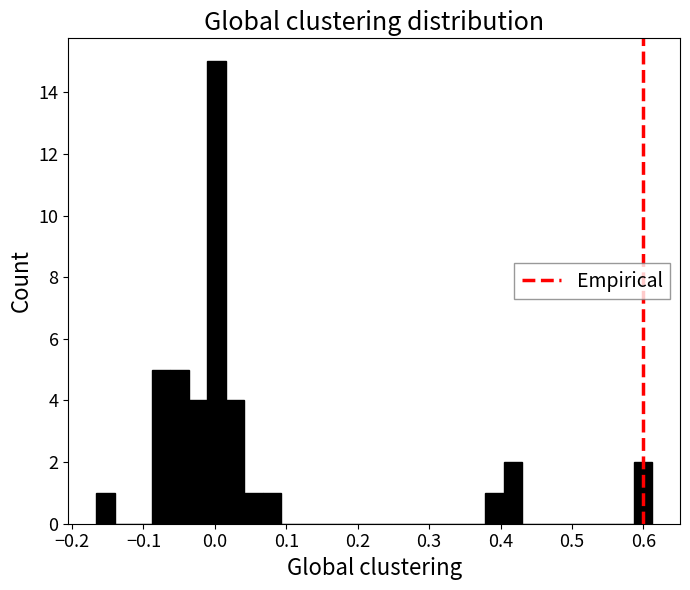

Around what value on the x-axis is the tallest bar? Give the approximate position of its centre, as read against the axis.

0.00